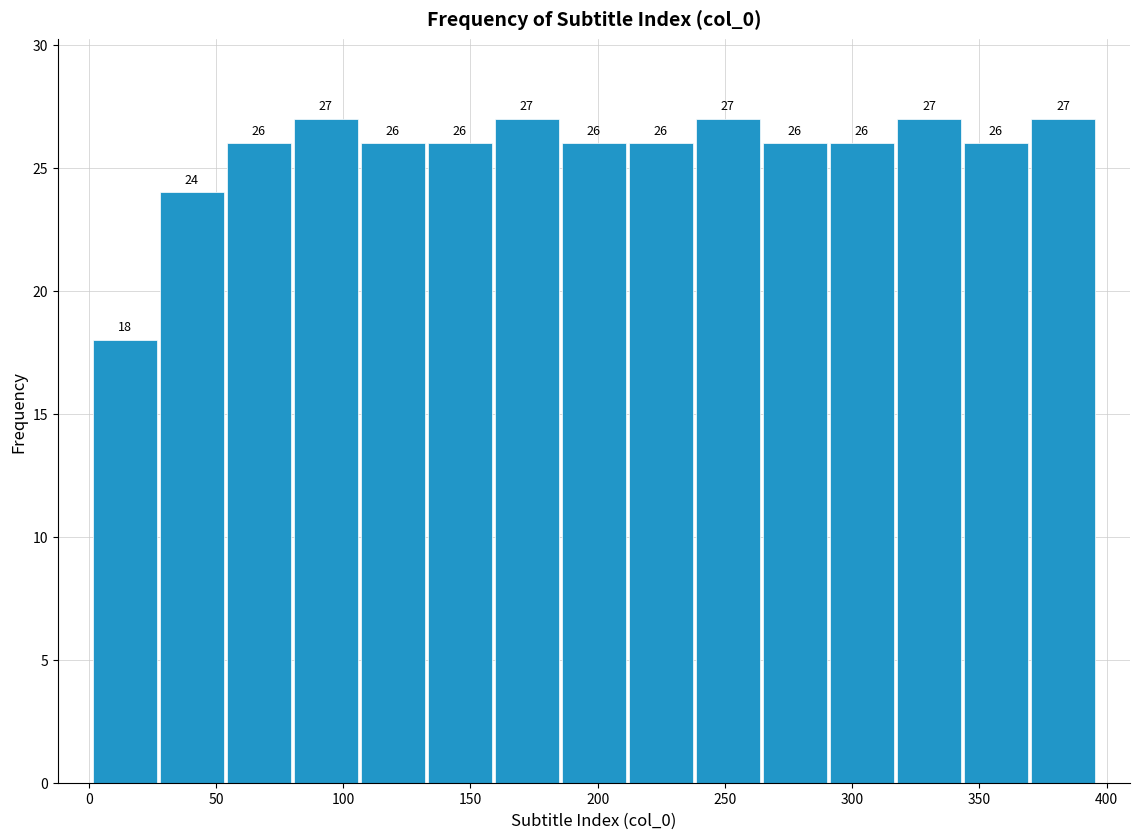

Reading left to right, list every bar in this chart as the range it spans on the x-axis followed by its height. The bar edges are not printed on the chart, so give them approximately, as read against the axis.

0 to 25: 18
25 to 55: 24
55 to 80: 26
80 to 105: 27
105 to 135: 26
135 to 160: 26
160 to 185: 27
185 to 210: 26
210 to 240: 26
240 to 265: 27
265 to 290: 26
290 to 315: 26
315 to 345: 27
345 to 370: 26
370 to 395: 27